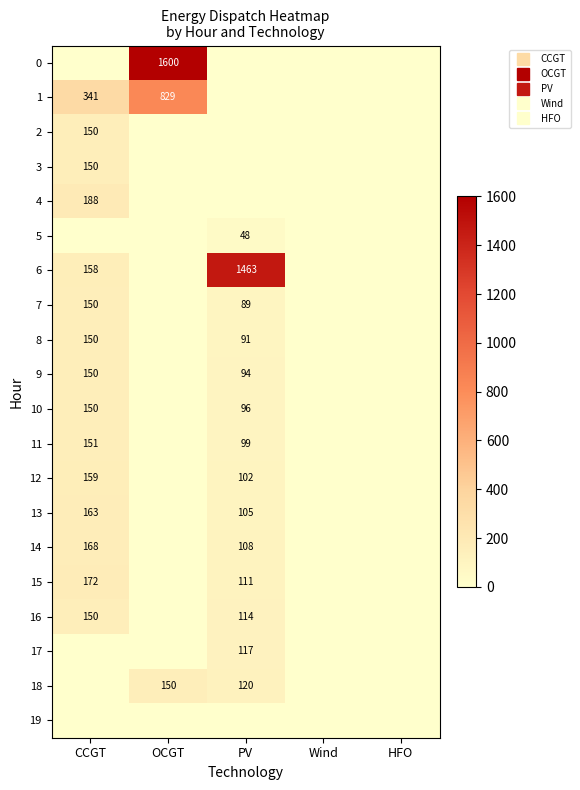

What is the sum of all 2 values?

150